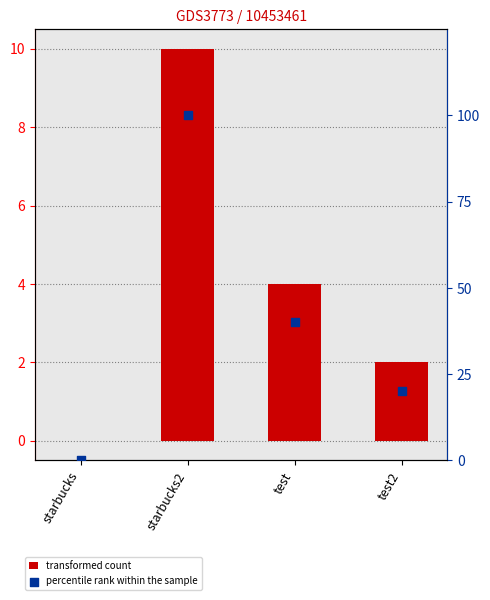

At how many categories does at least one series exceed 35?

2